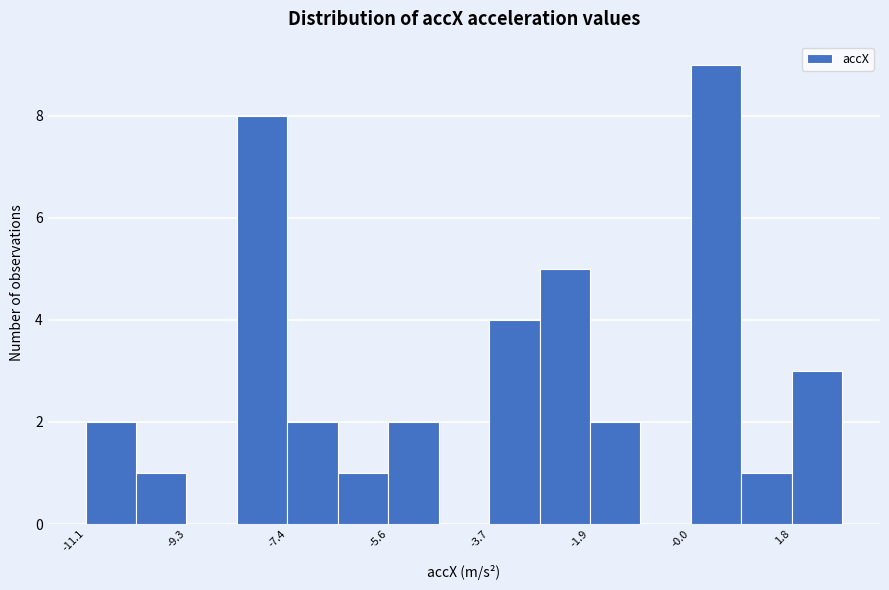

Over which range of the x-axis is the bar tallest?

0.0 to 0.8